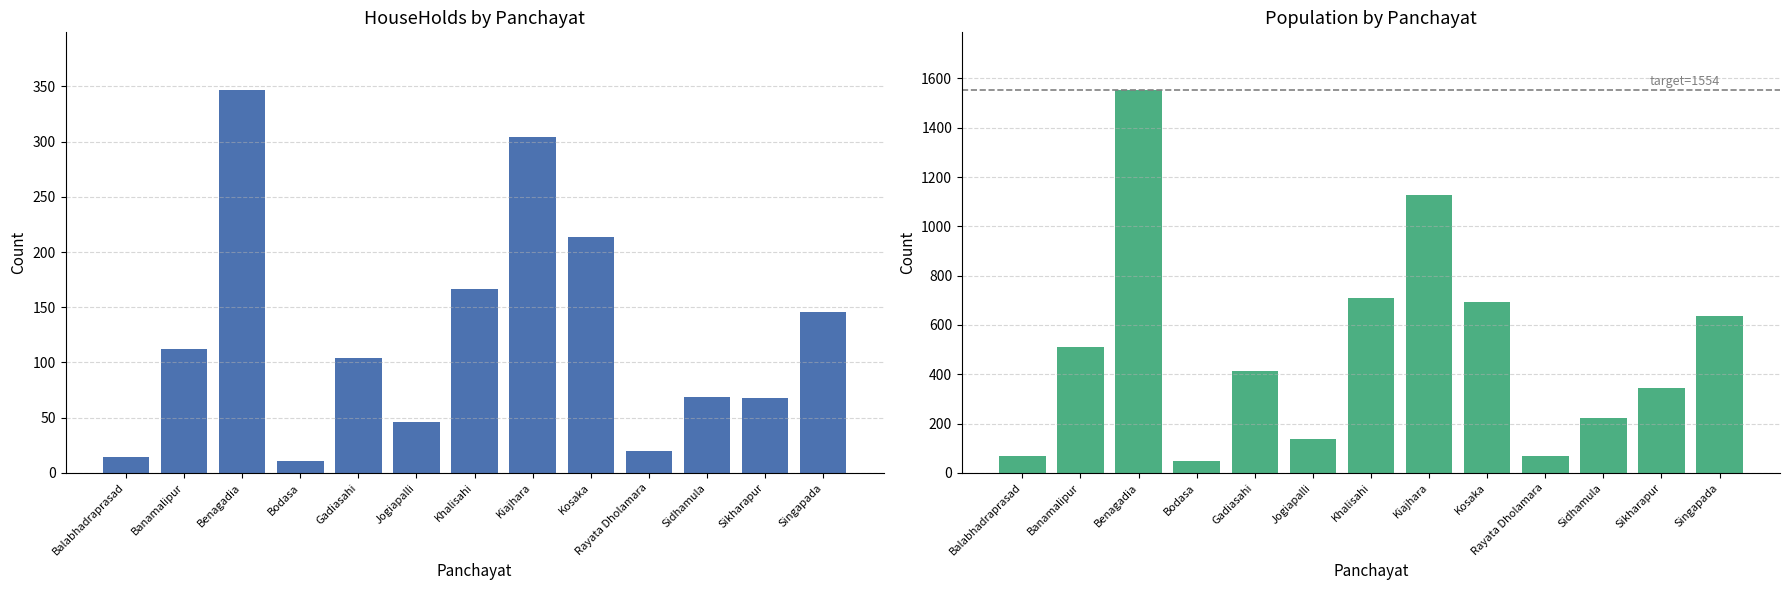

At which label does Population first exceed 413?

Banamalipur